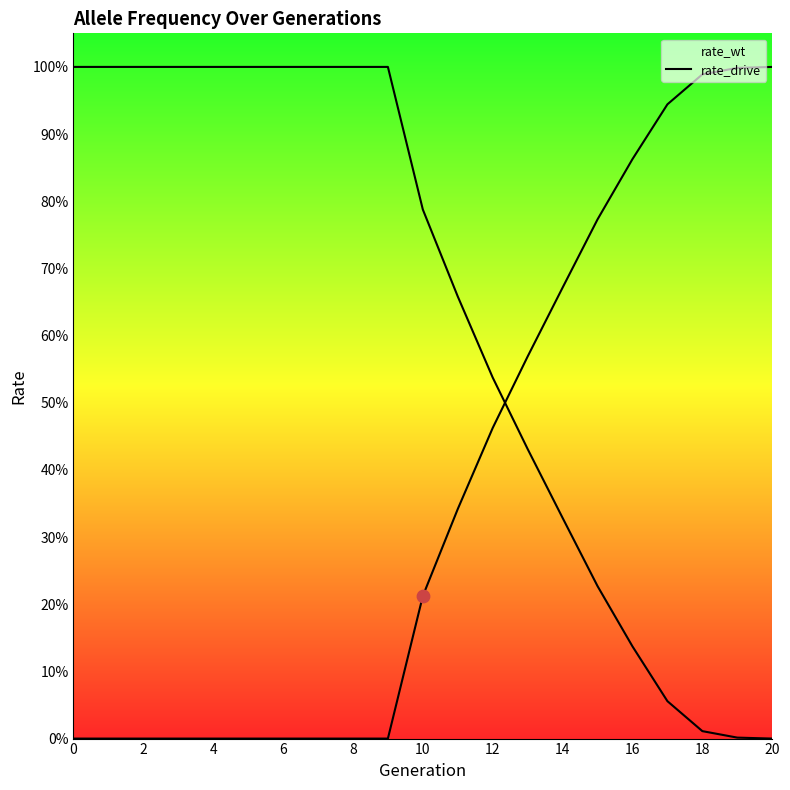

Which series has the largest total across all categories?

rate_wt